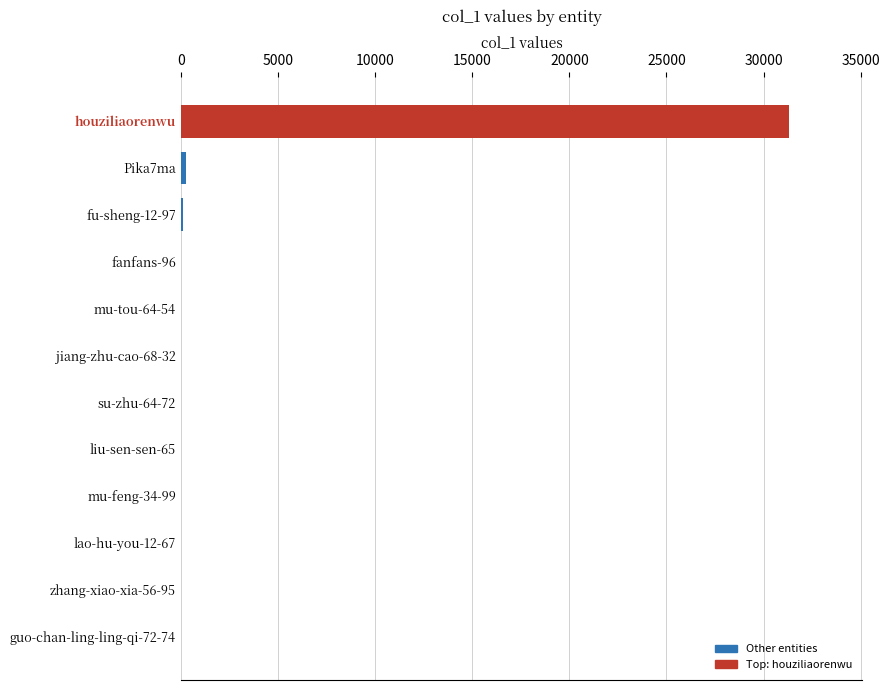

What is the sum of all values?

31776